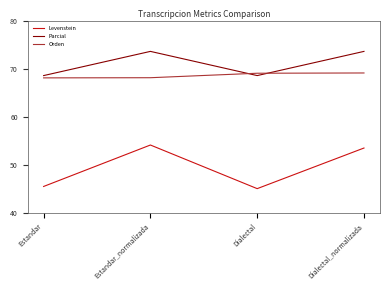

Rank the series at Estandar_normalizada from lowest to highest value.

Levenstein, Orden, Parcial